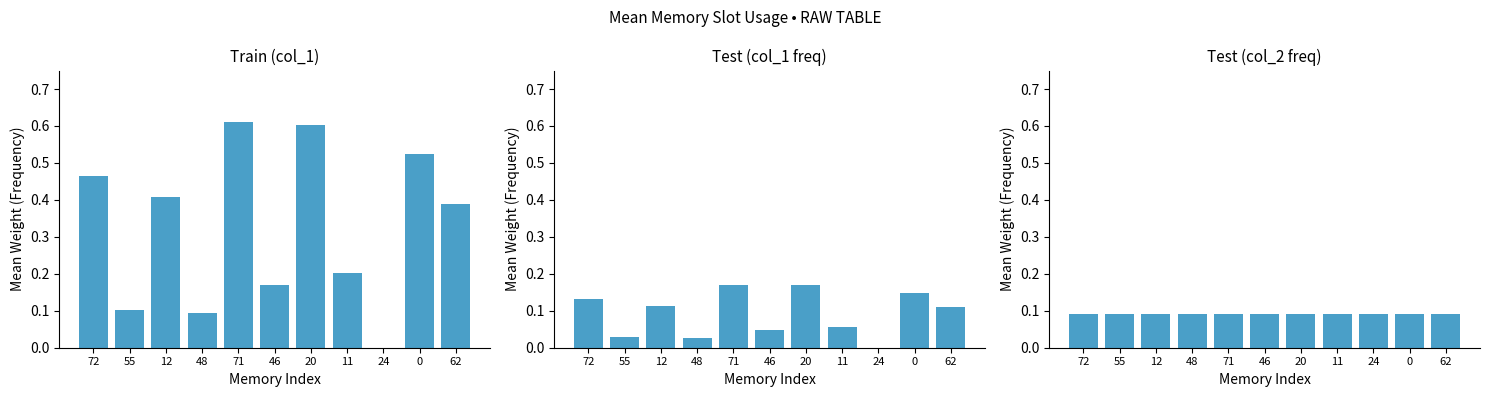

At which label is col_2 closest to 0?

72